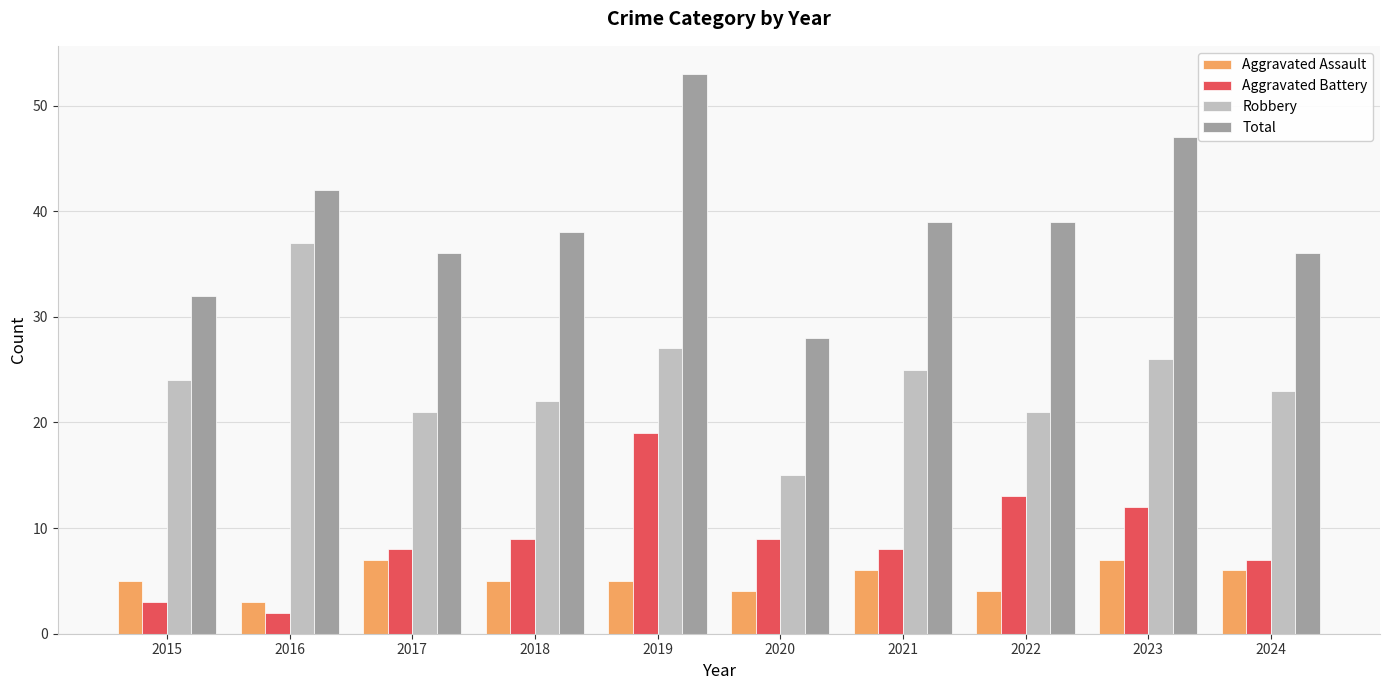

List the series in order of their peak value, lowest first.

Aggravated Assault, Aggravated Battery, Robbery, Total